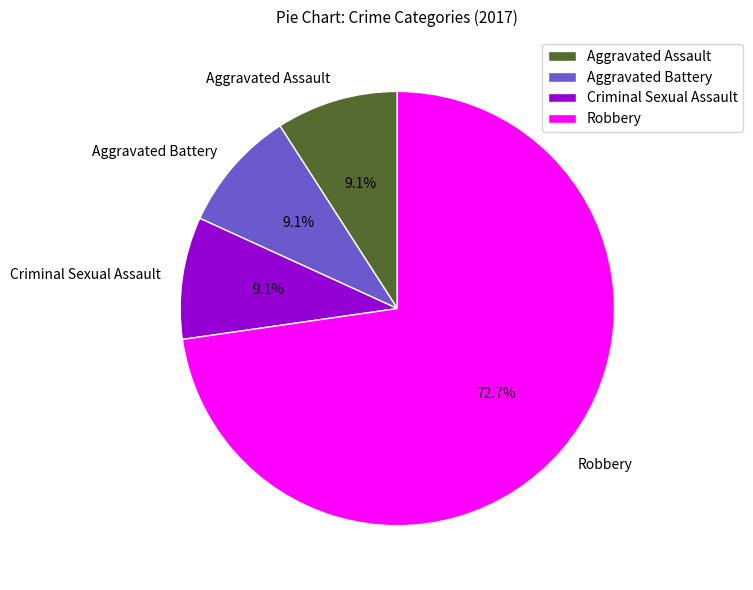

Approximately how many times larger is the value at Aggravated Battery compared to Criminal Sexual Assault?

1.0